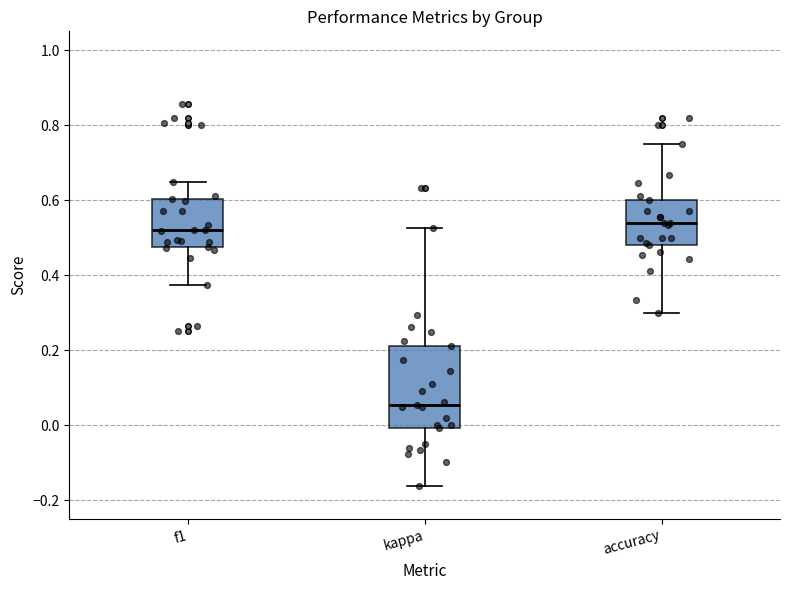

Comparing the boxes themselves (not the whiskers), which one is the tallest?

kappa